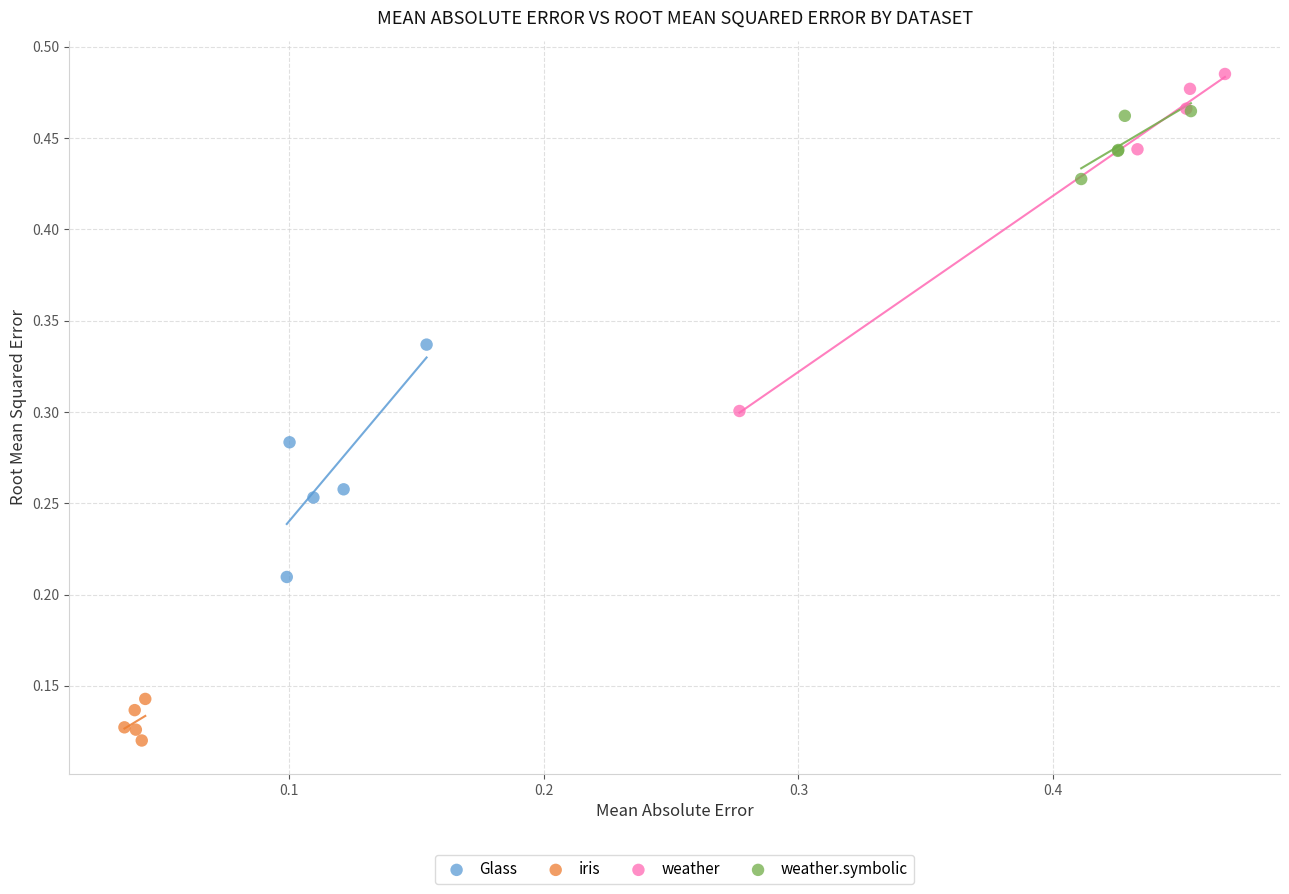

What are all the series names shown in the legend?

Glass, iris, weather, weather.symbolic